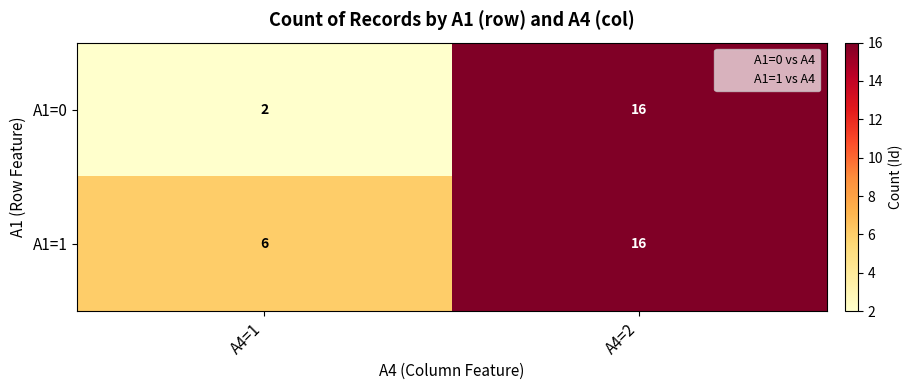

What is the difference between the maximum and minimum values in the A1=1 series?

10